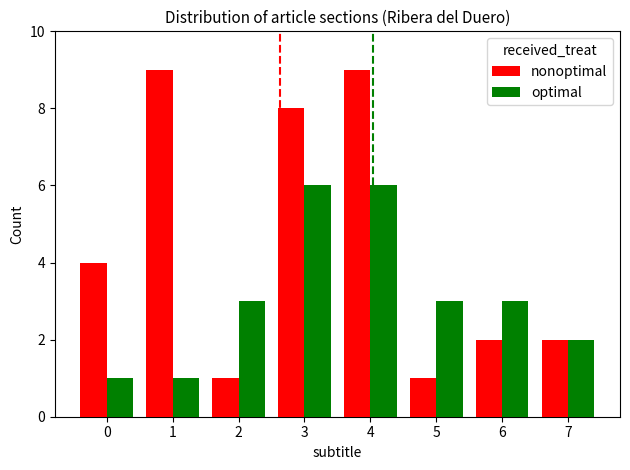

What is the value of the optimal bar at the 1st from the left?

1